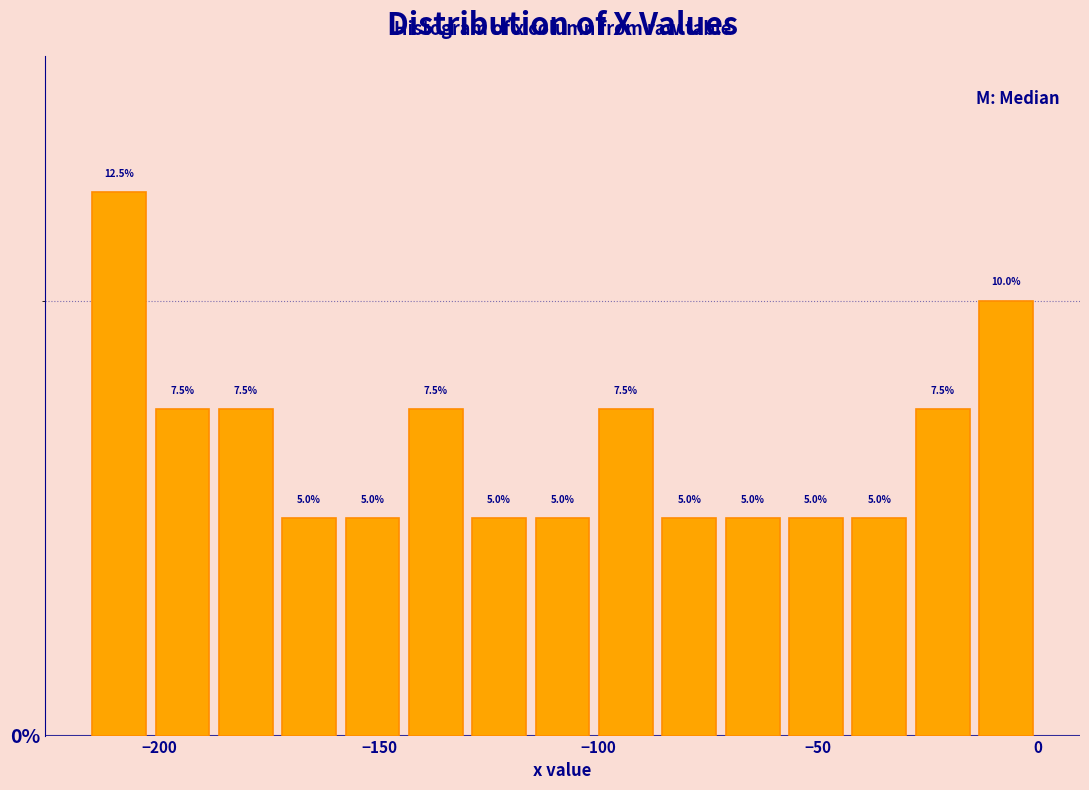

Read against the x-axis, roughly where is the centre of the tallest bar?

-210